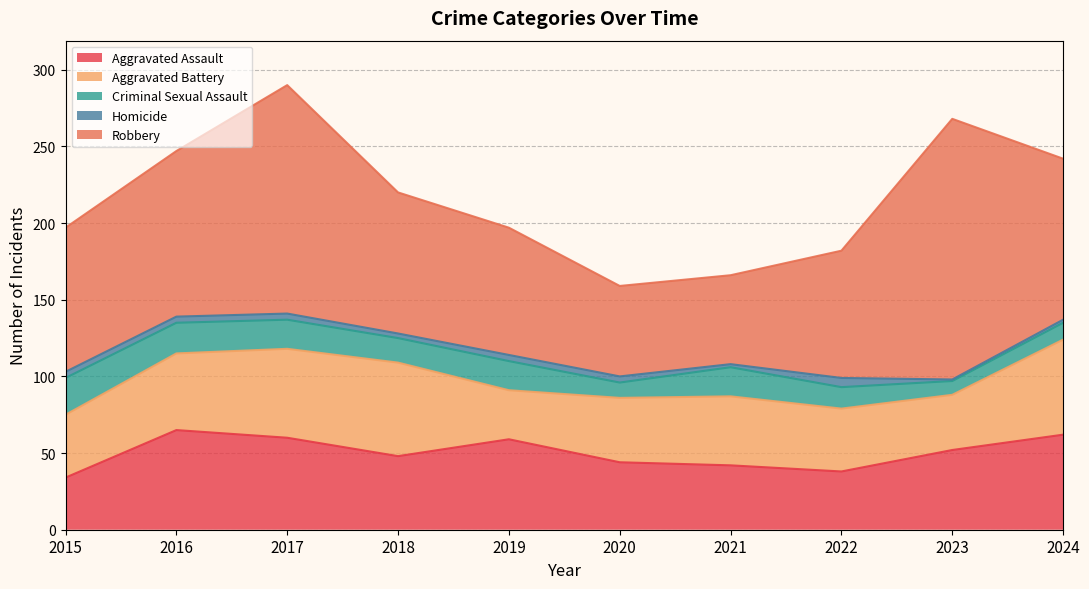

What is the sum of all Aggravated Battery values?

468